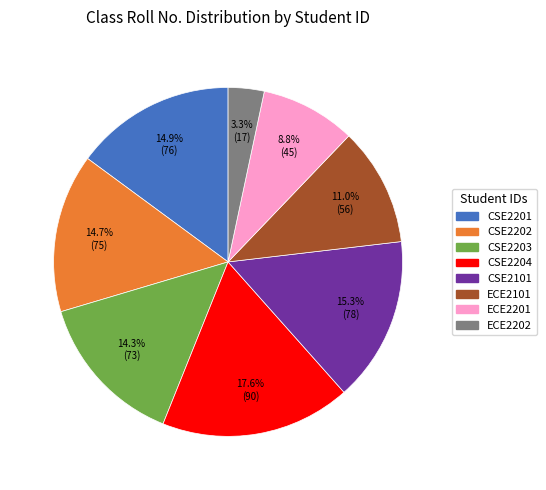

What percentage is the ECE2201 slice, to the nearest percent?

9%